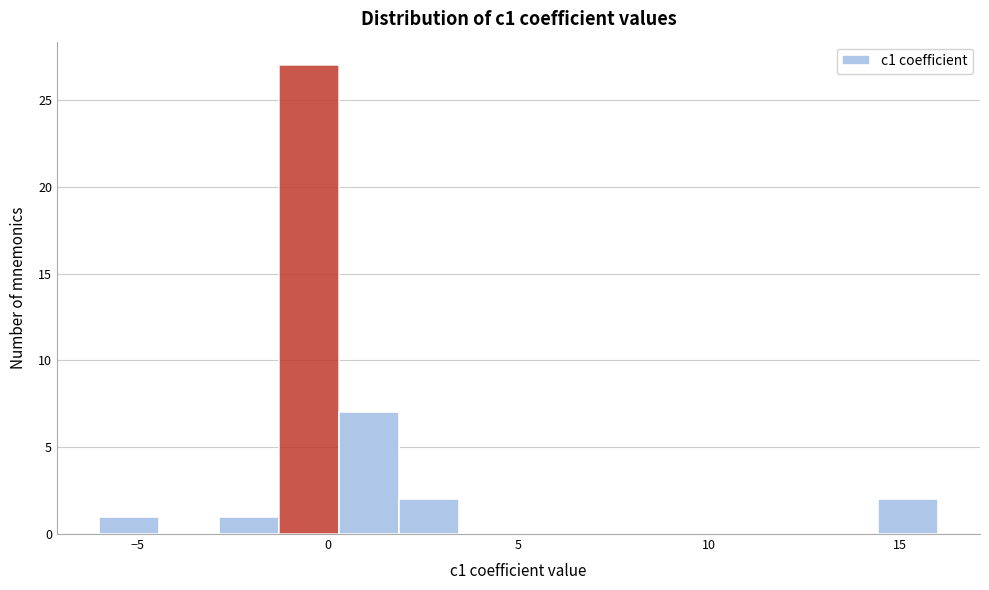

Around what value on the x-axis is the tallest bar? Give the approximate position of its centre, as read against the axis.

-0.5